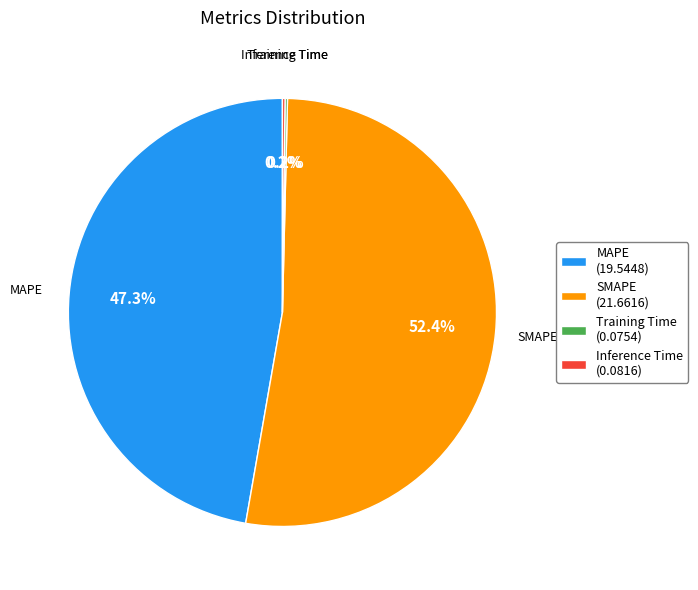

How much of the chart is everything except MAPE?

52.7%